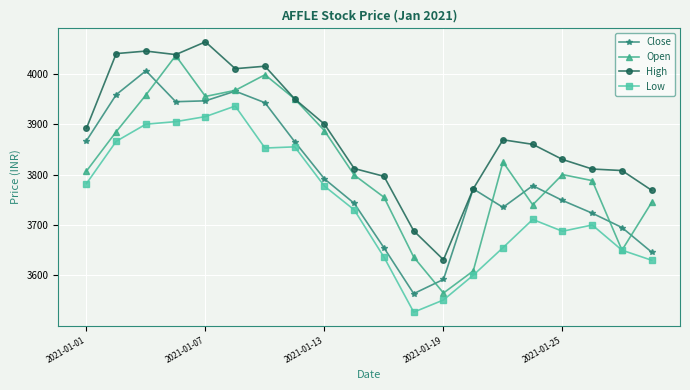

What is the sum of all High values?

77599.4